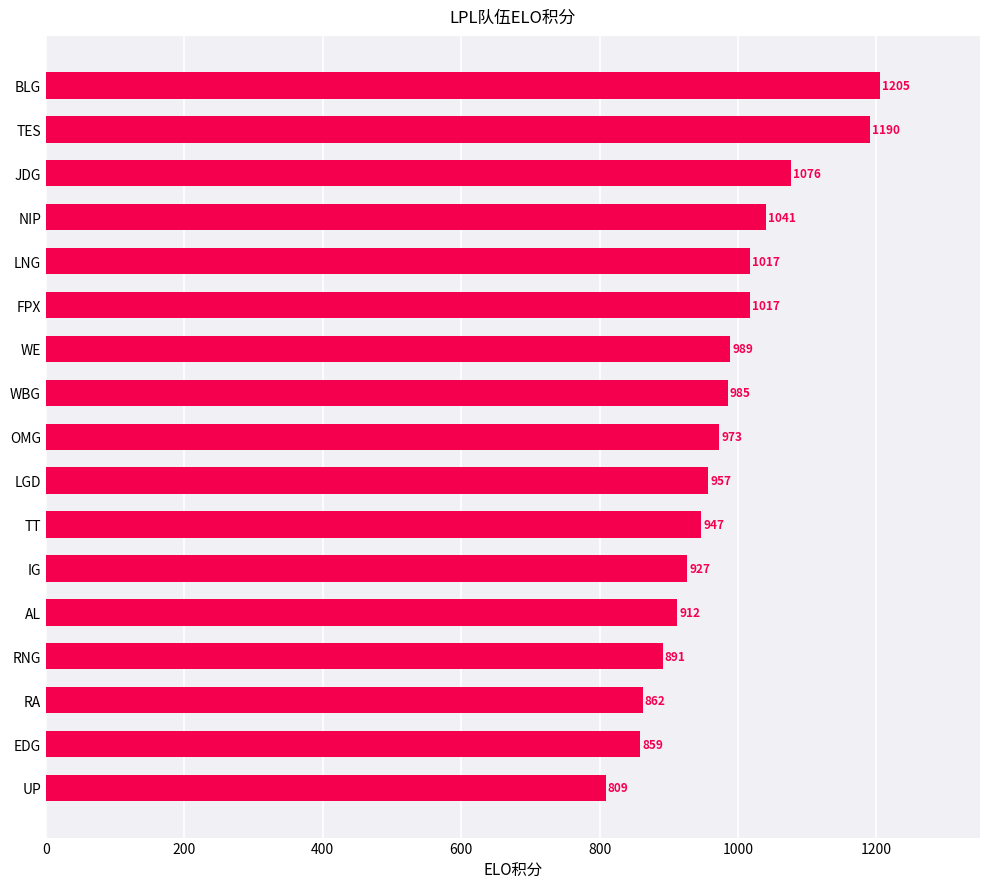

What is the smallest value displayed?

809